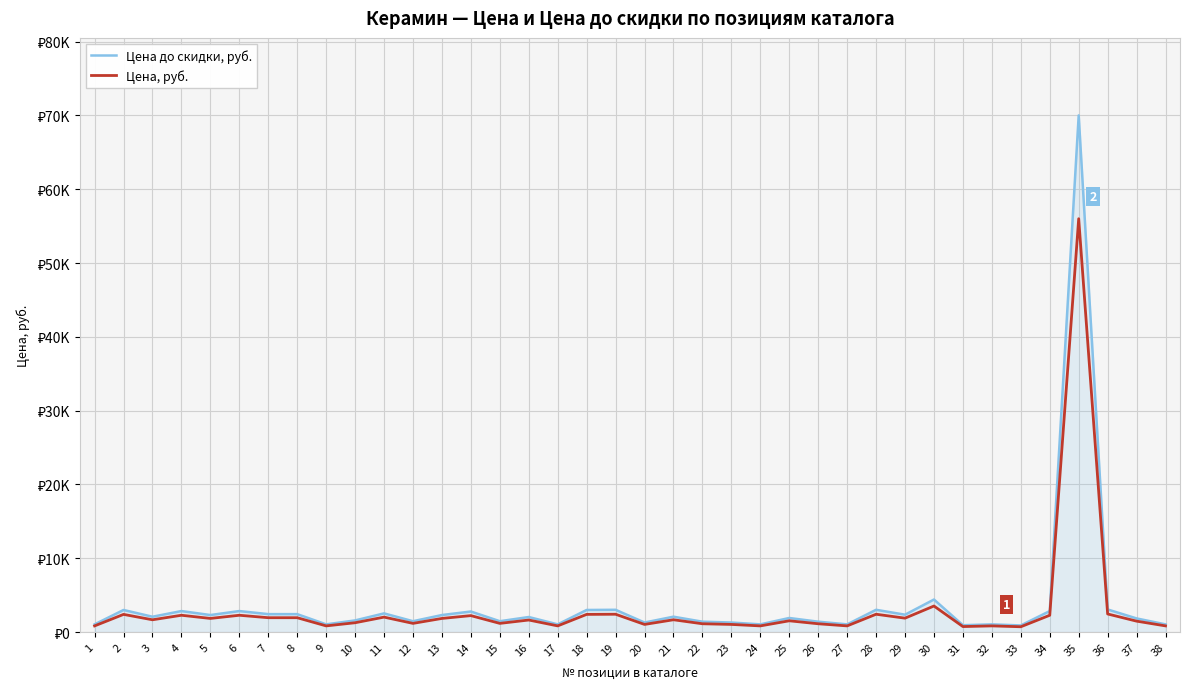

What are all the series names shown in the legend?

Цена до скидки, руб., Цена, руб.